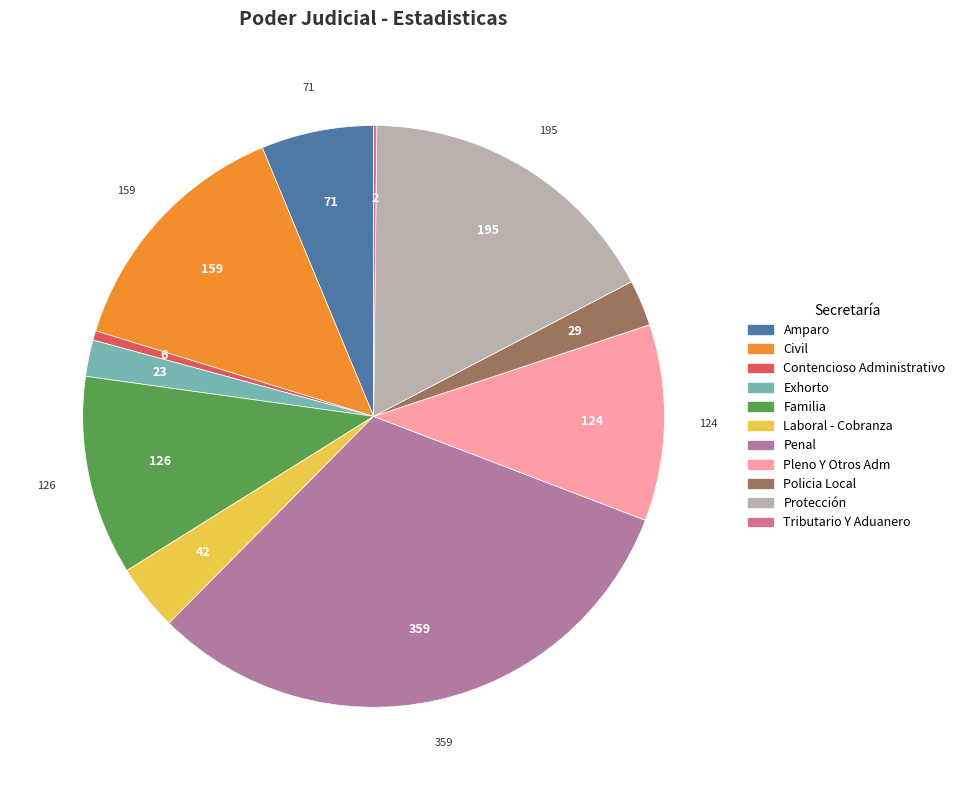

Does Penal represent more than half of the total?

No